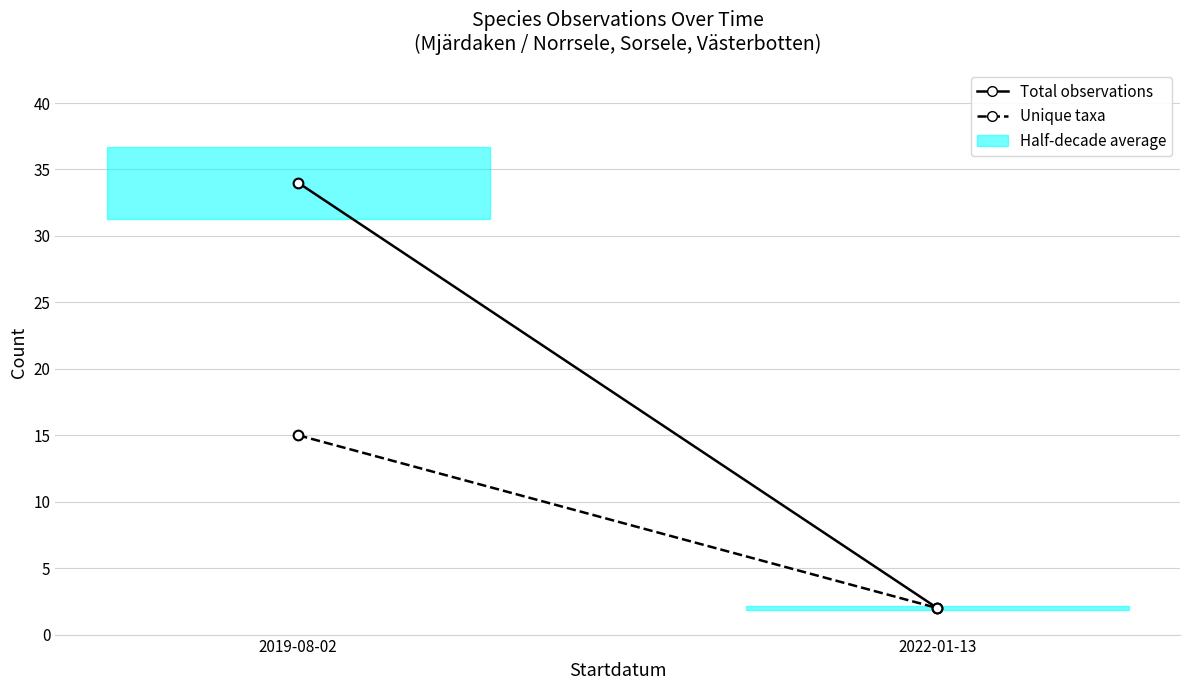

Which category has the highest value in the Unique taxa series?

2019-08-02